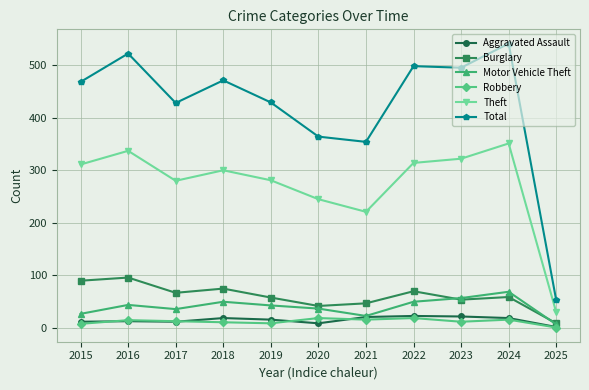

Is it true that Burglary equals 9 at 2025?

True